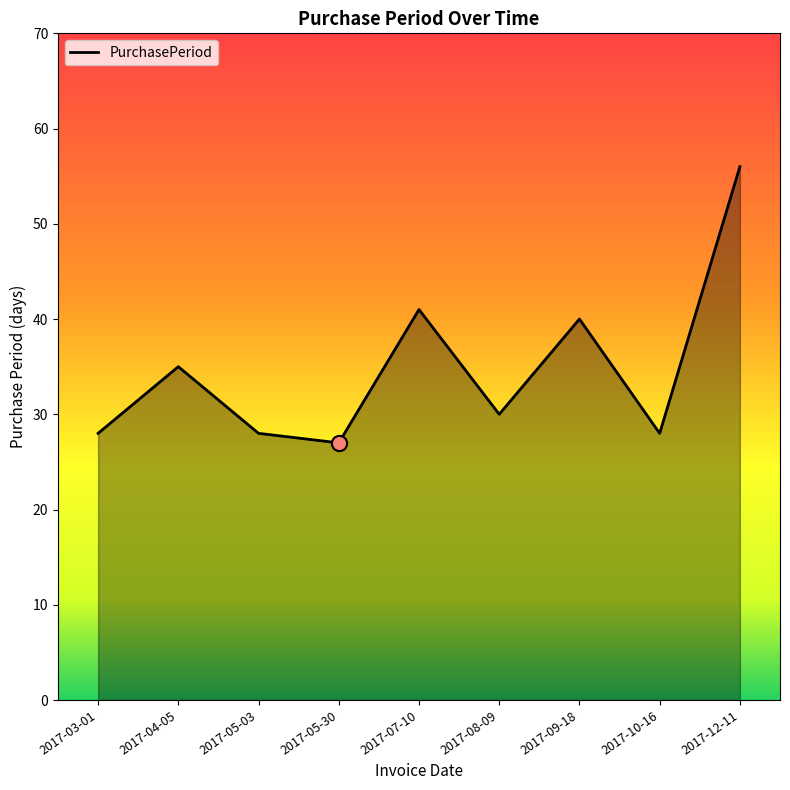

Approximately how many times larger is the value at 2017-07-10 compared to 2017-12-11?

0.7